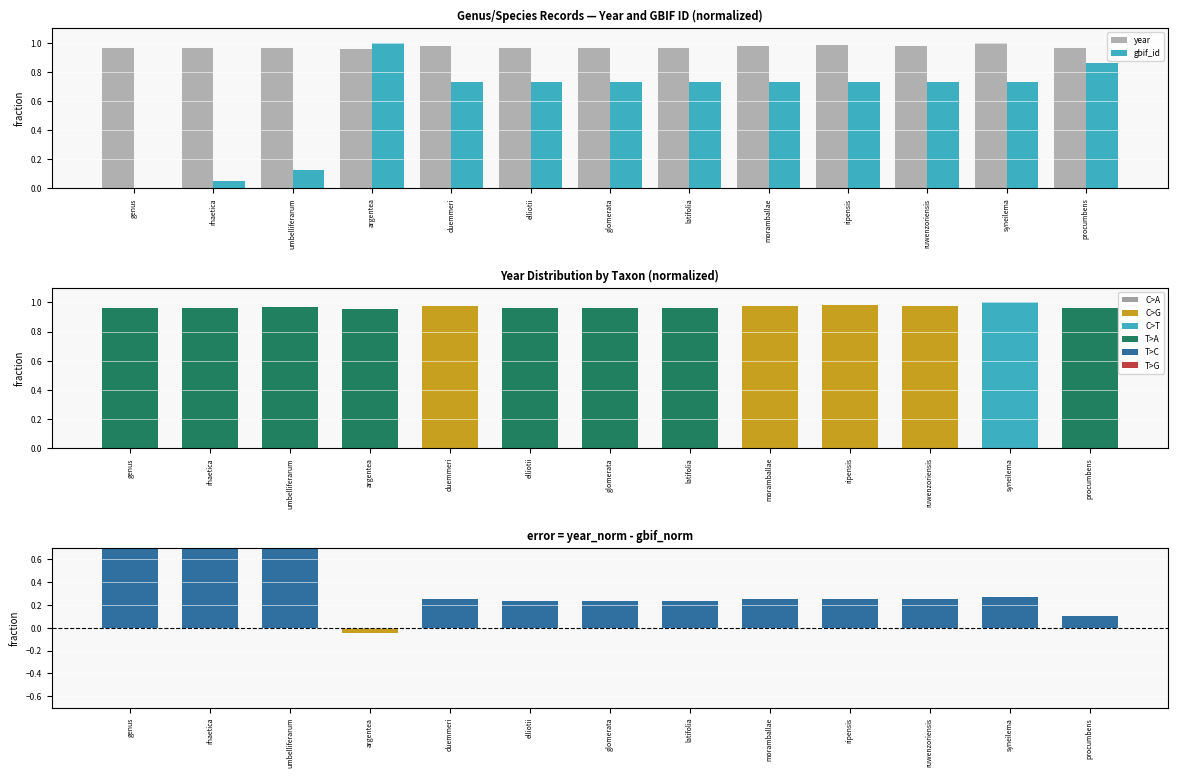

What is the difference between the maximum and minimum values in the year - gbif_id (normalized diff) series?

1.0